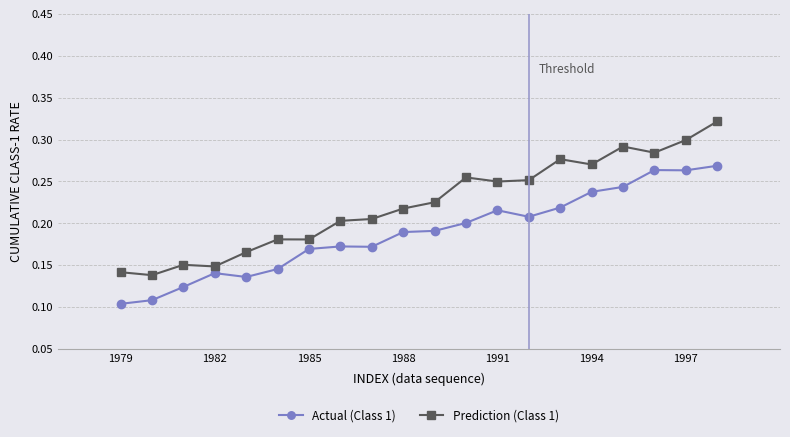

Count the Actual (Class 1) values in the range 0 to 1.

20